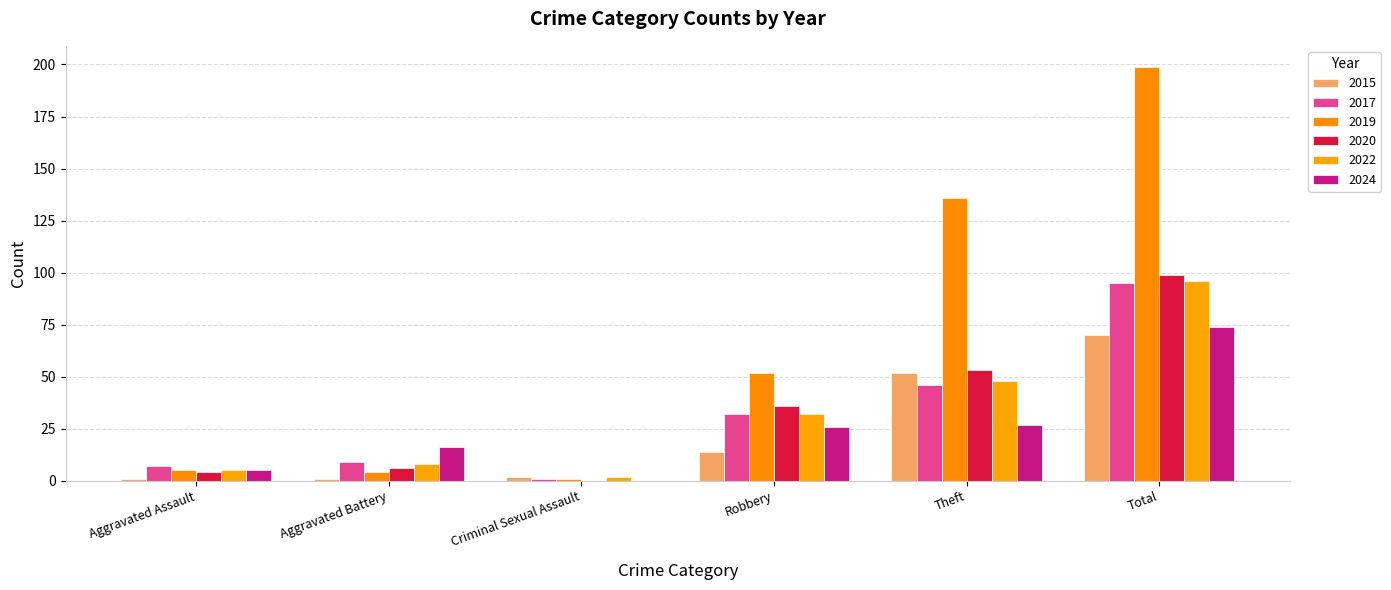

The 2022 series shows 32 at Robbery. True or false?

True